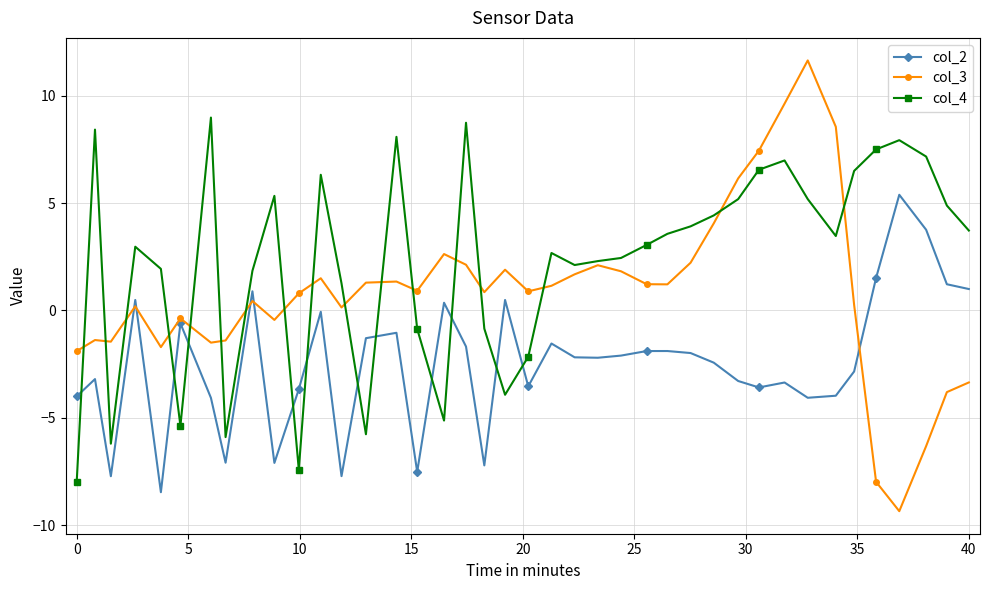

Which series has the largest total across all categories?

col_4